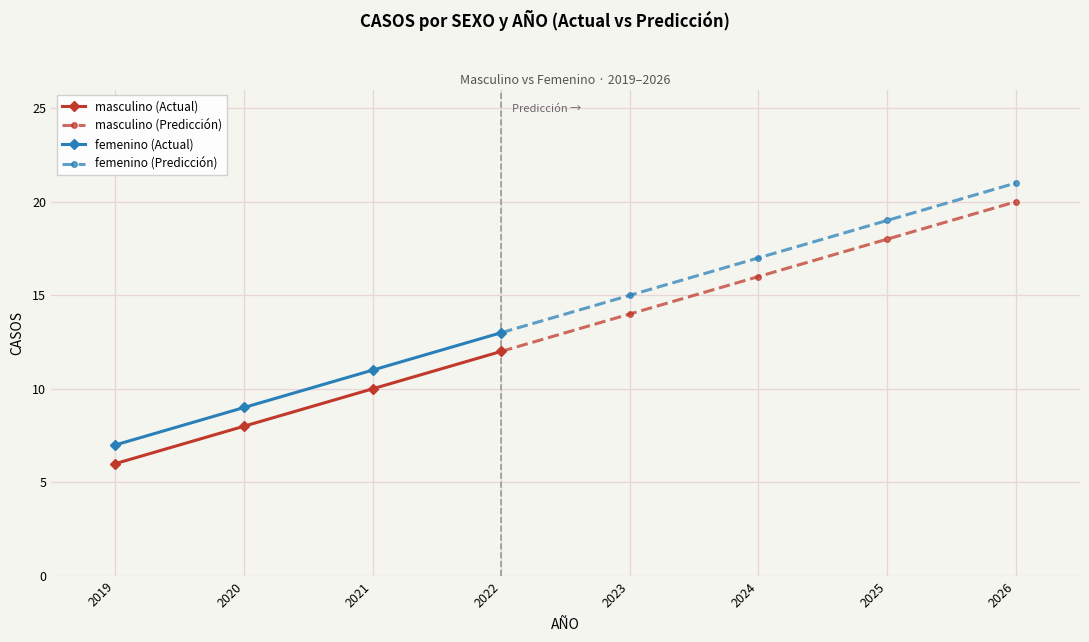

Reading left to right, list all the values displayed in this chart.

masculino: 6	8	10	12	14	16	18	20
femenino: 7	9	11	13	15	17	19	21